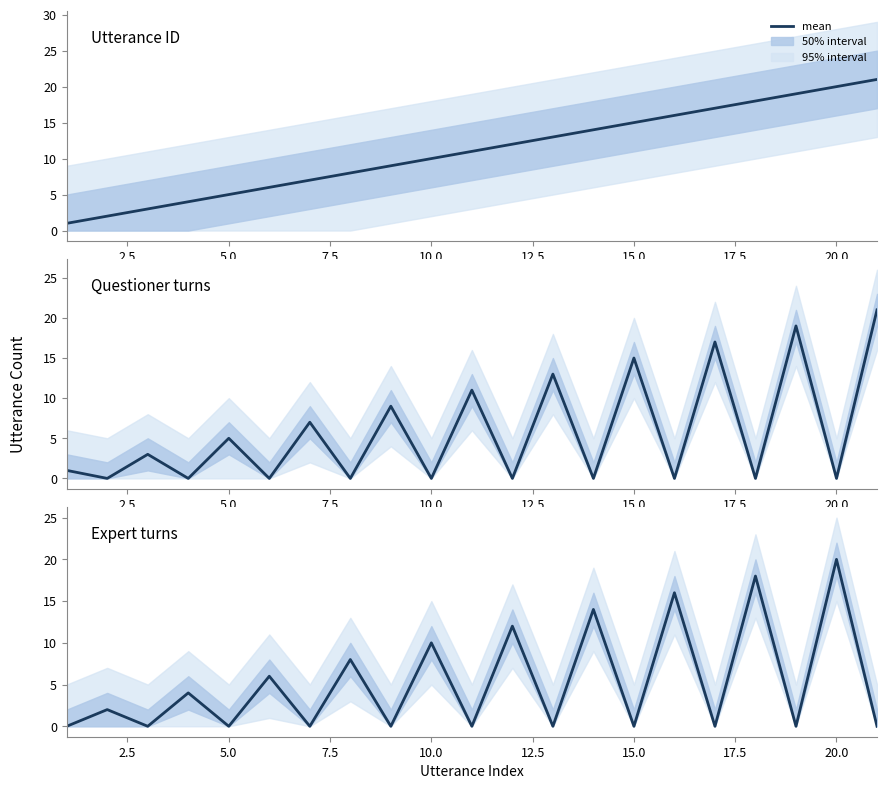

Is the value of expert at 16 greater than the value of questioner at 22.5?

No